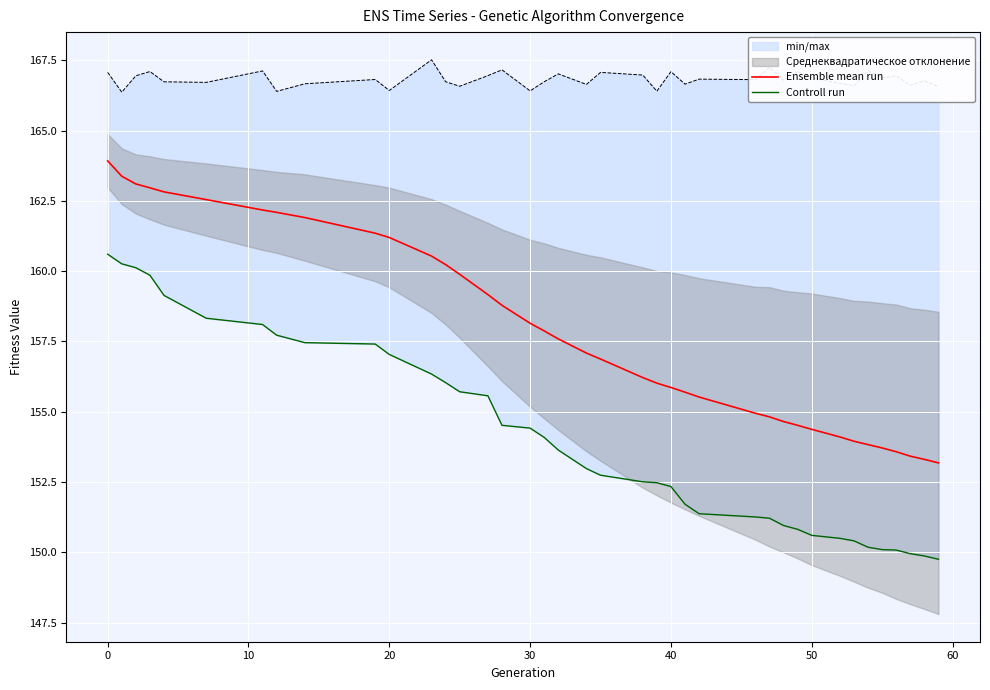

How many data points in Ensemble mean run are above 157?

20